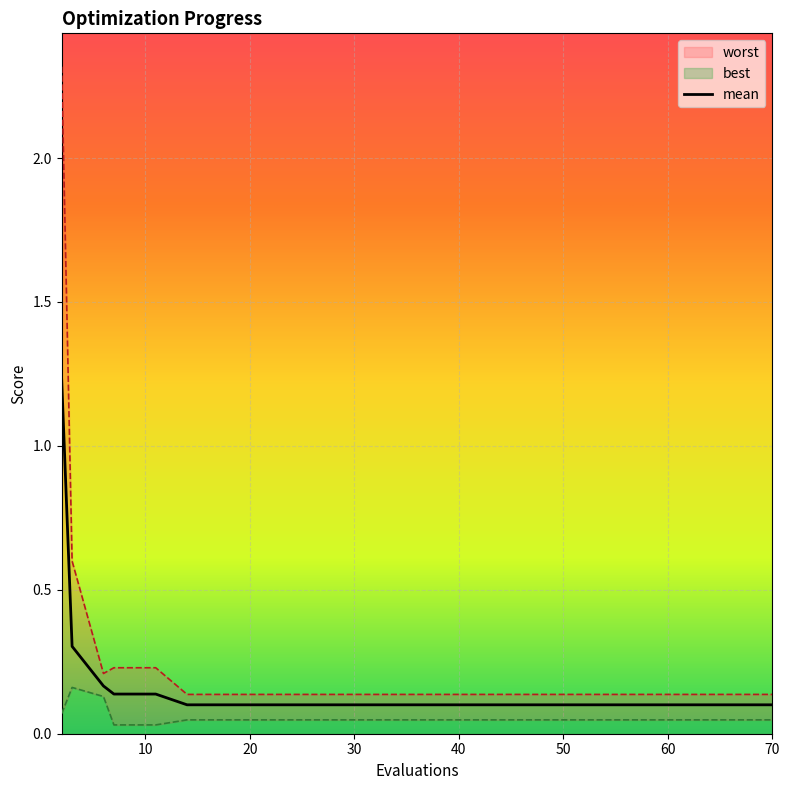

List the labels in order of mean value, largest first.

2, 3, 6, 7, 11, 14, 18, 22, 26, 30, 34, 38, 42, 46, 50, 54, 58, 62, 66, 70